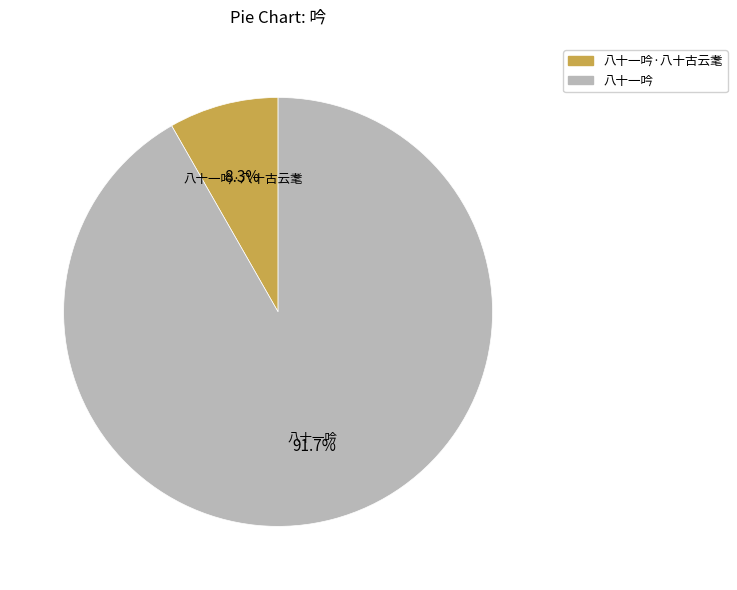

Does any single category account for the majority?

Yes